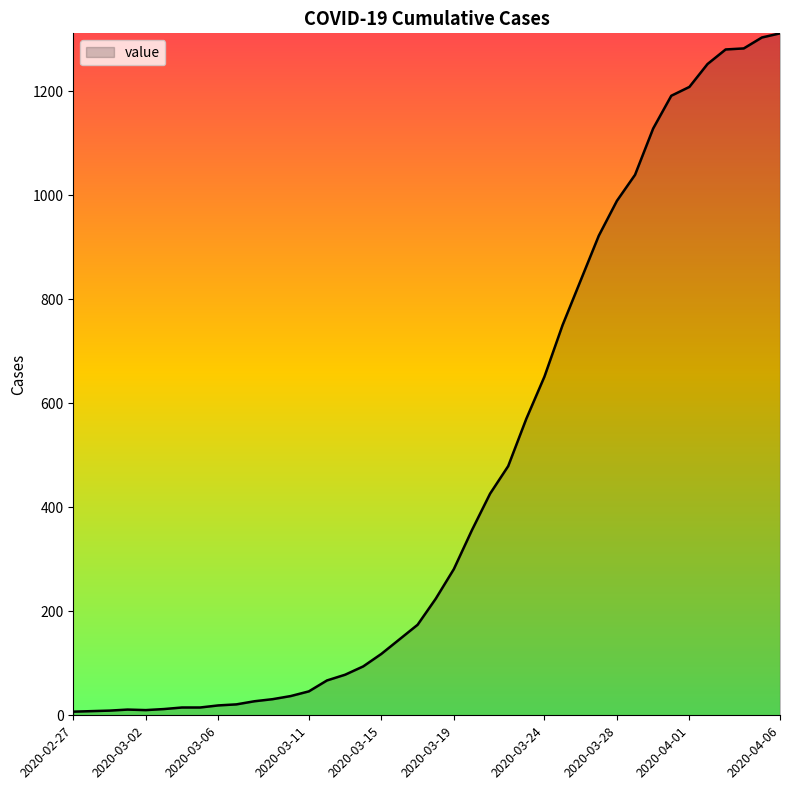

What is the difference between the second highest and second lowest values?

1295